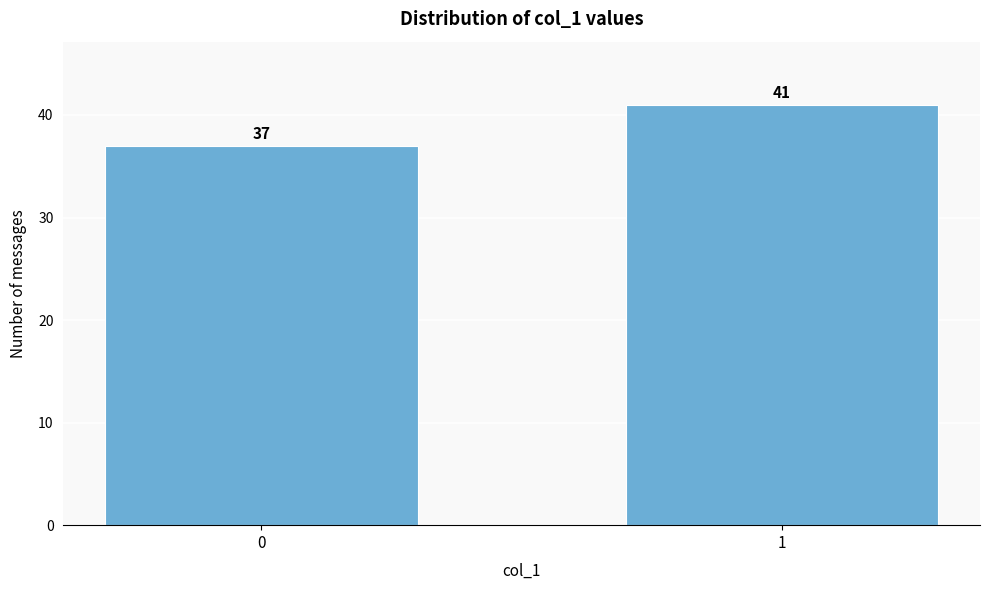

Reading left to right, list all the values displayed in this chart.

0=37	1=41